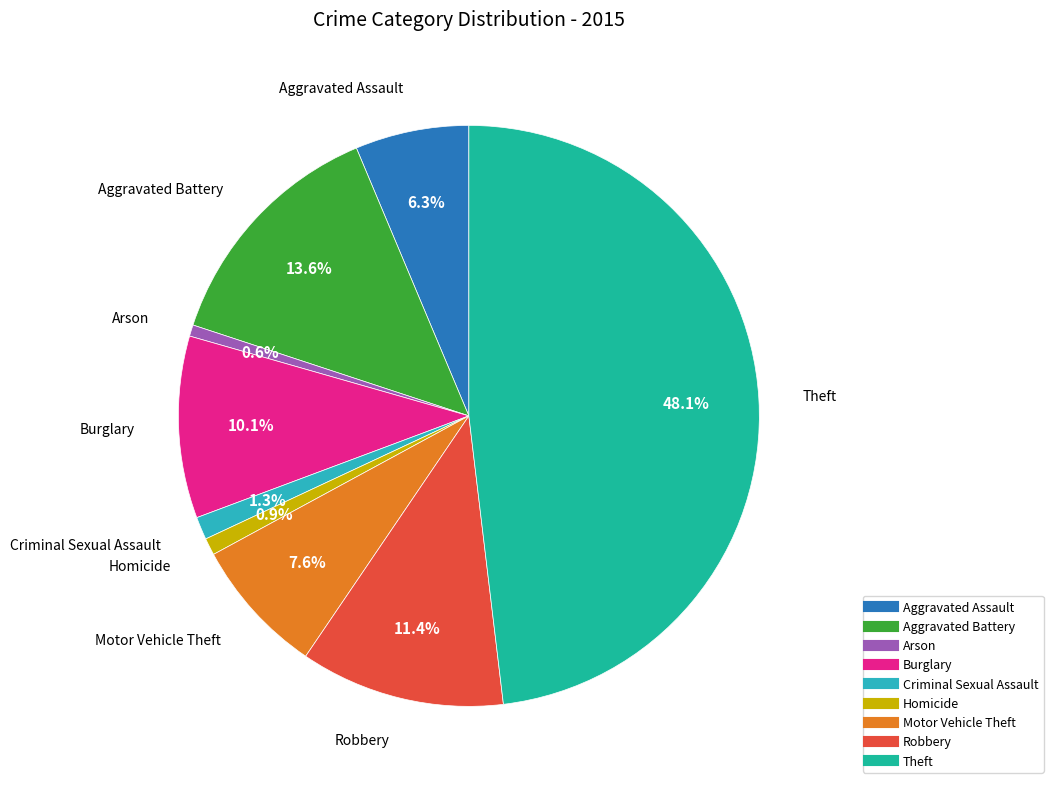

Which has a higher value, Burglary or Aggravated Battery?

Aggravated Battery